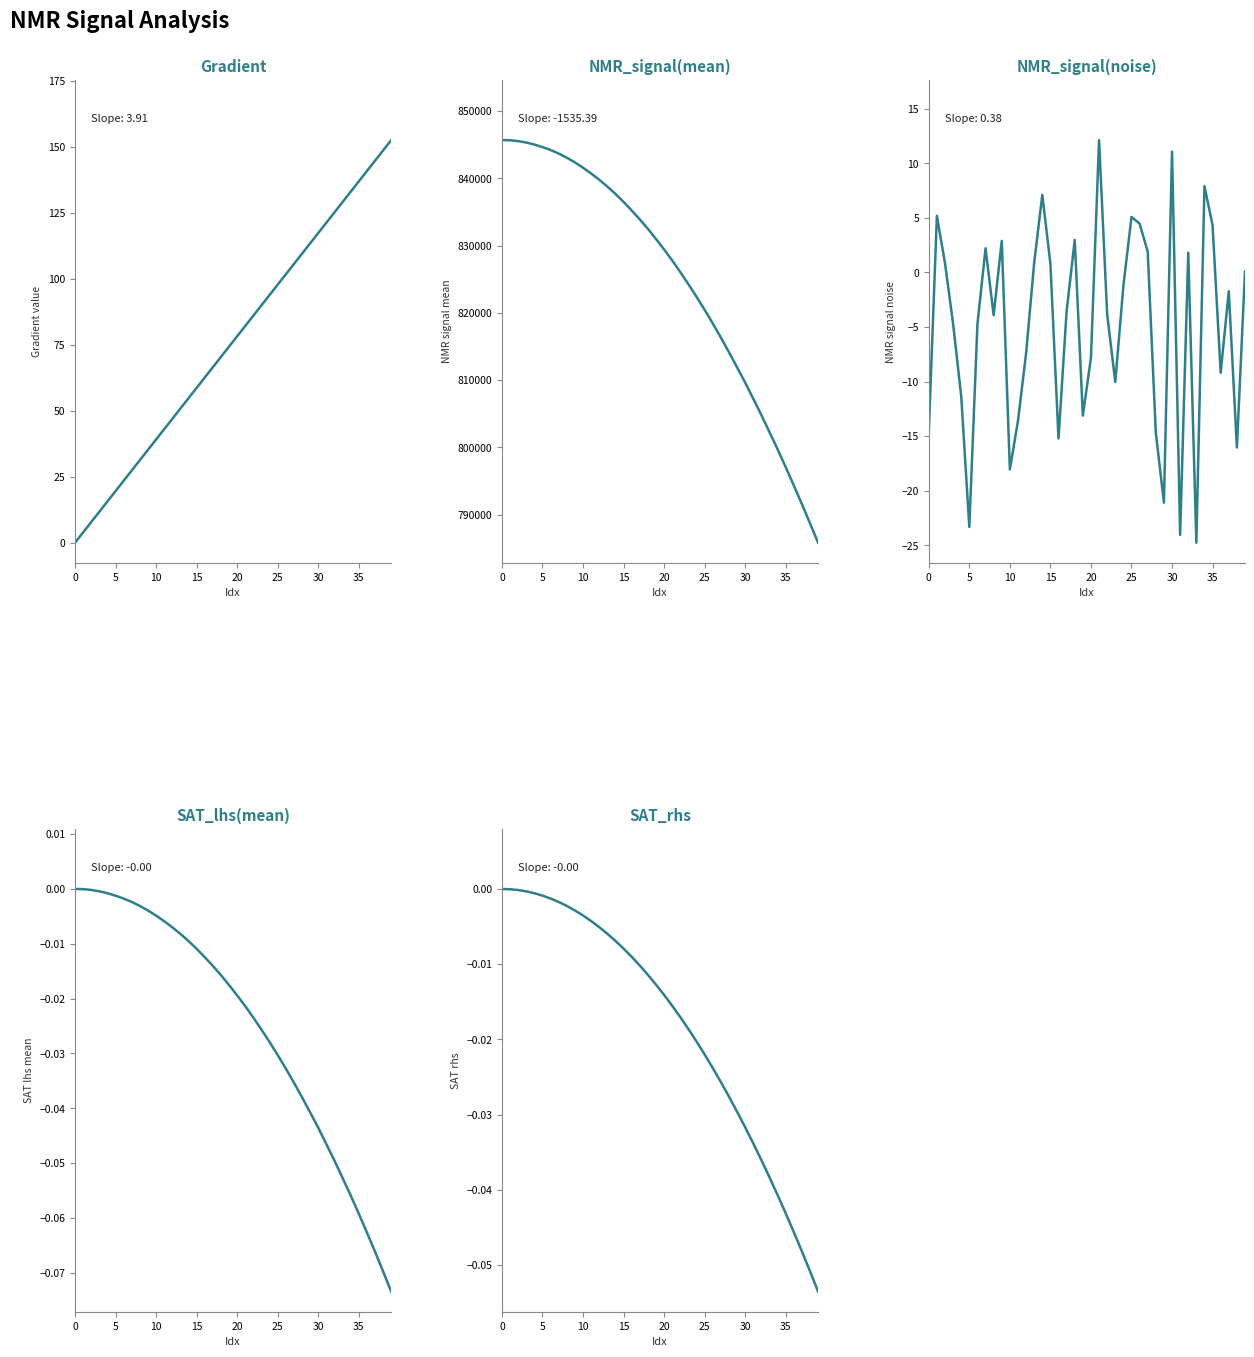

What is the label of the 20th point from the left?

19